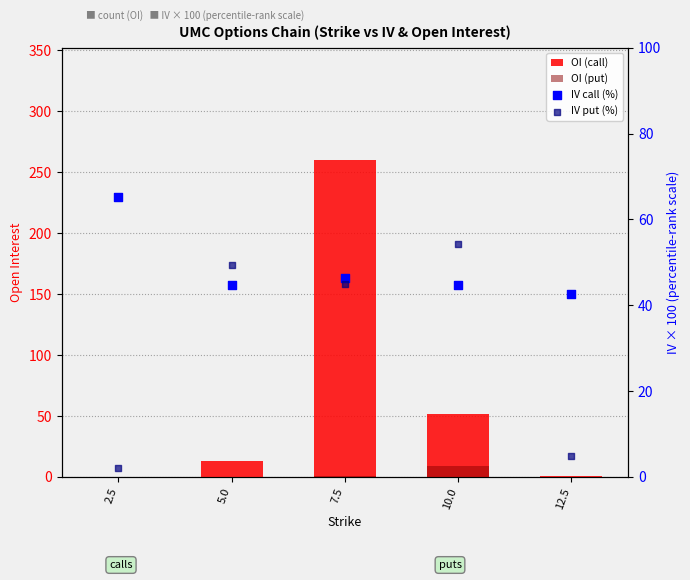

What is the total value across all series at 12.5?

48.6